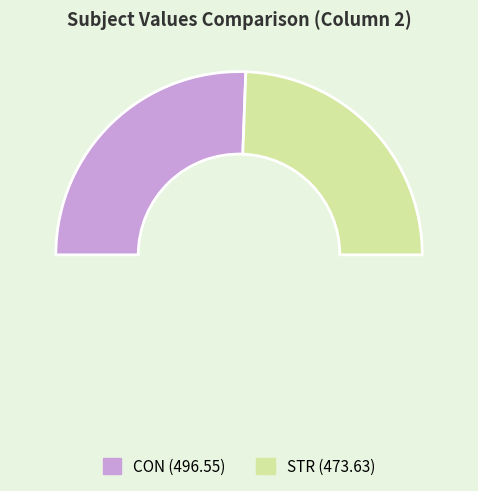

Is there any slice that represents more than half of the pie?

Yes